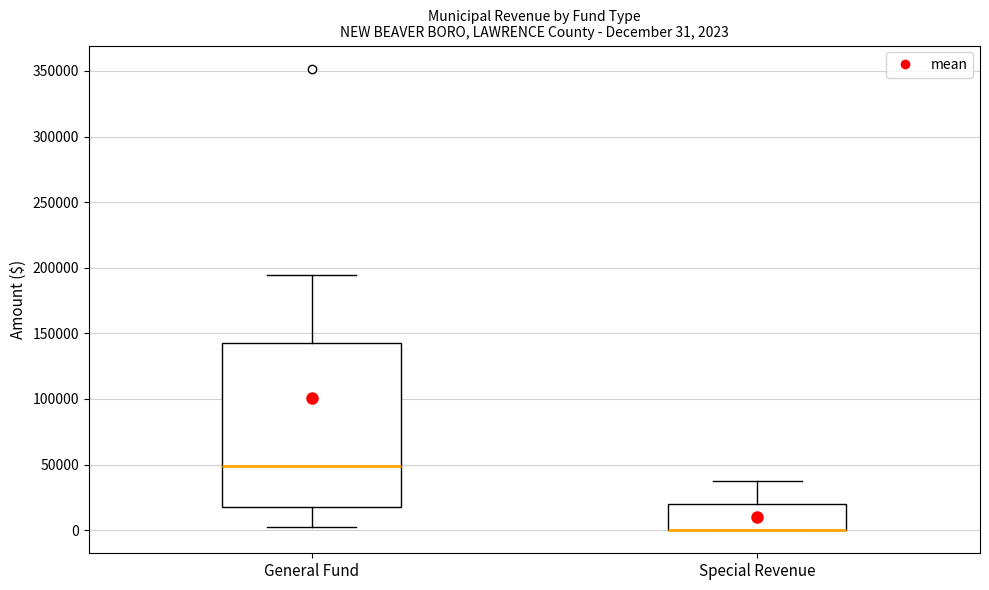

Comparing the boxes themselves (not the whiskers), which one is the tallest?

General Fund